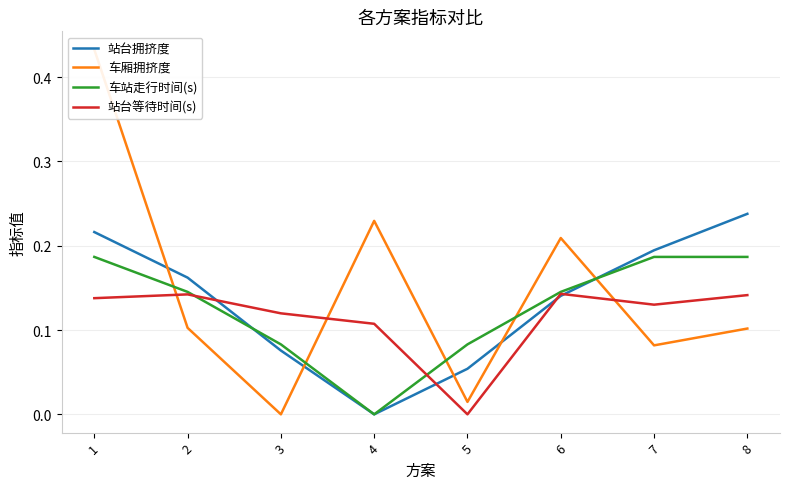

Reading left to right, what are all the values shown in this chart?

站台拥挤度: 0.2	0.2	0.1	0.0	0.1	0.1	0.2	0.2
车厢拥挤度: 0.4	0.1	0.0	0.2	0.0	0.2	0.1	0.1
车站走行时间(s): 0.2	0.1	0.1	0.0	0.1	0.1	0.2	0.2
站台等待时间(s): 0.1	0.1	0.1	0.1	0.0	0.1	0.1	0.1